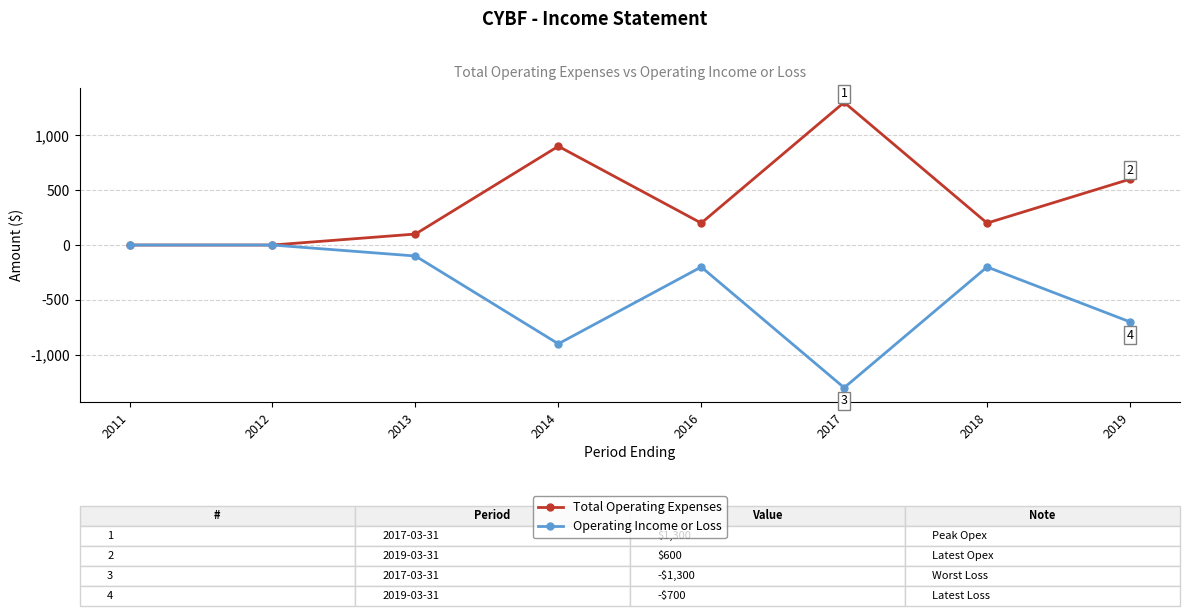

What are all the series names shown in the legend?

Total Operating Expenses, Operating Income or Loss